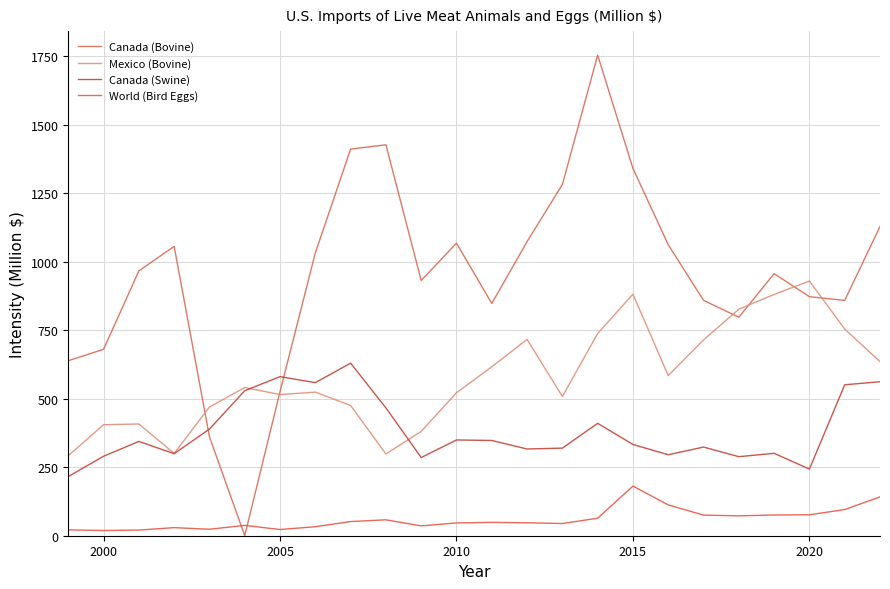

How many values in the Canada (Swine) series exceed 344?

12